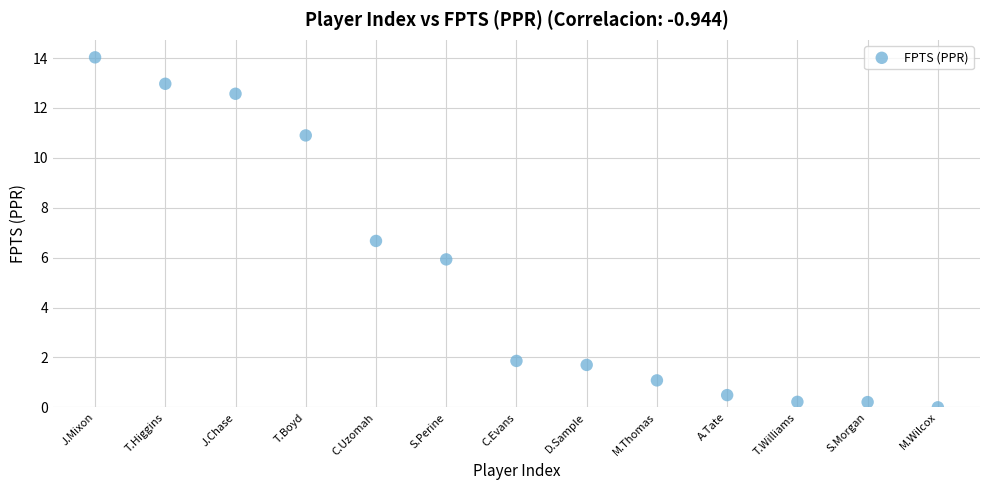

What is the range of Y values (max minus min)?

14.0